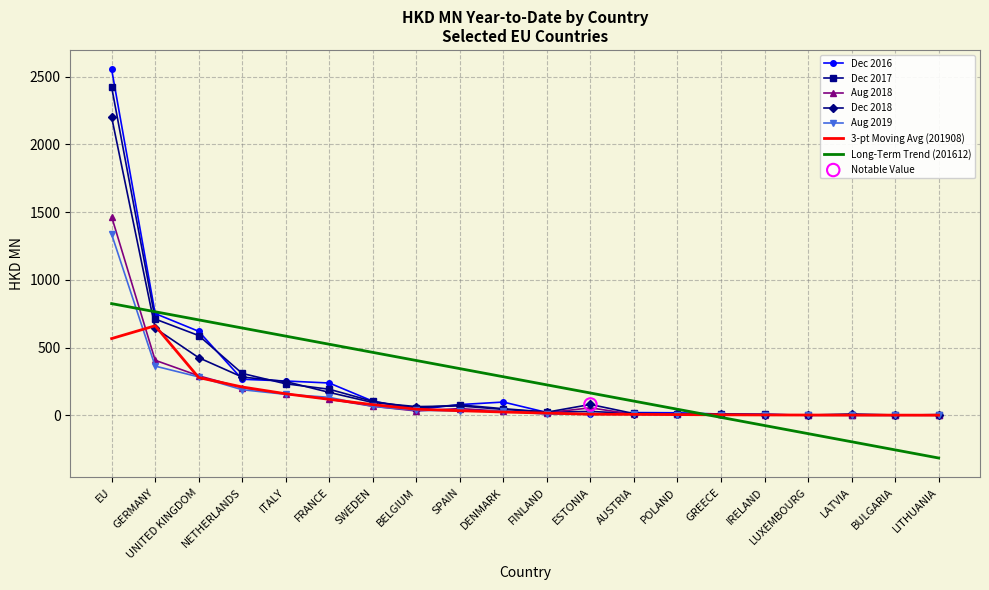

At how many categories does at least one series exceed 449?

7